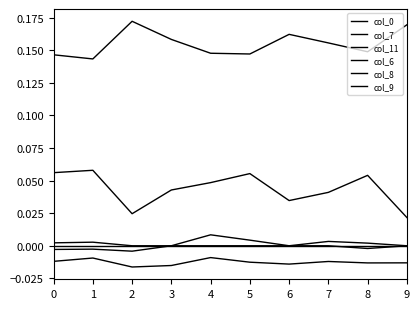

How many lines are shown in the chart?

6